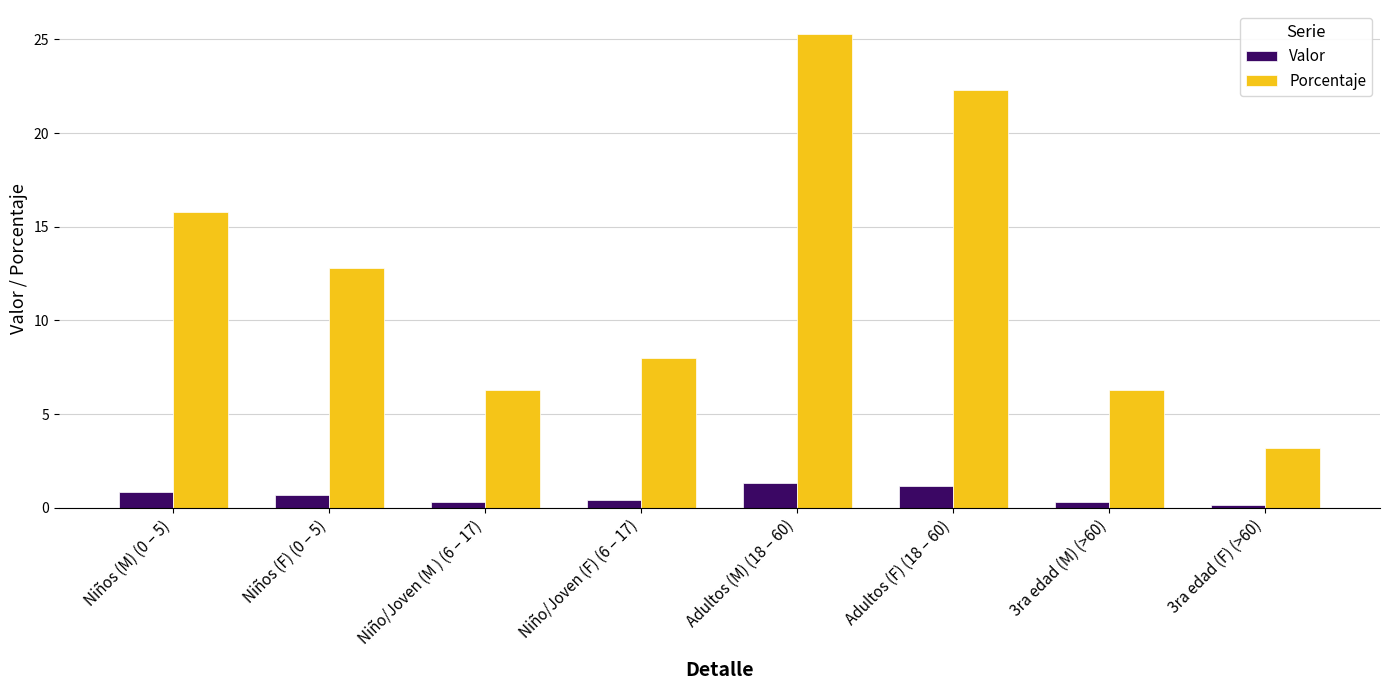

What is the lowest value of the Porcentaje series?

3.2